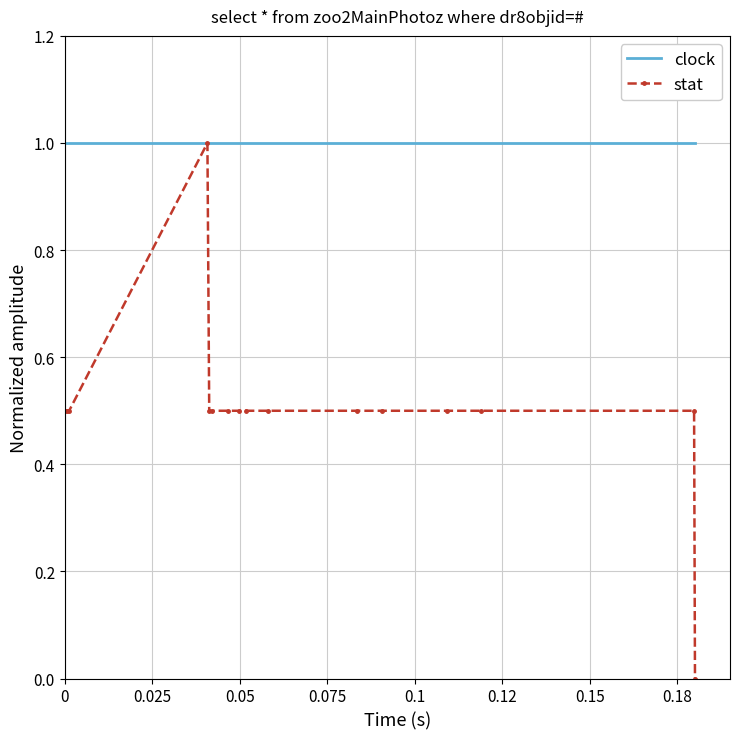

At how many categories does at least one series exceed 0?

16